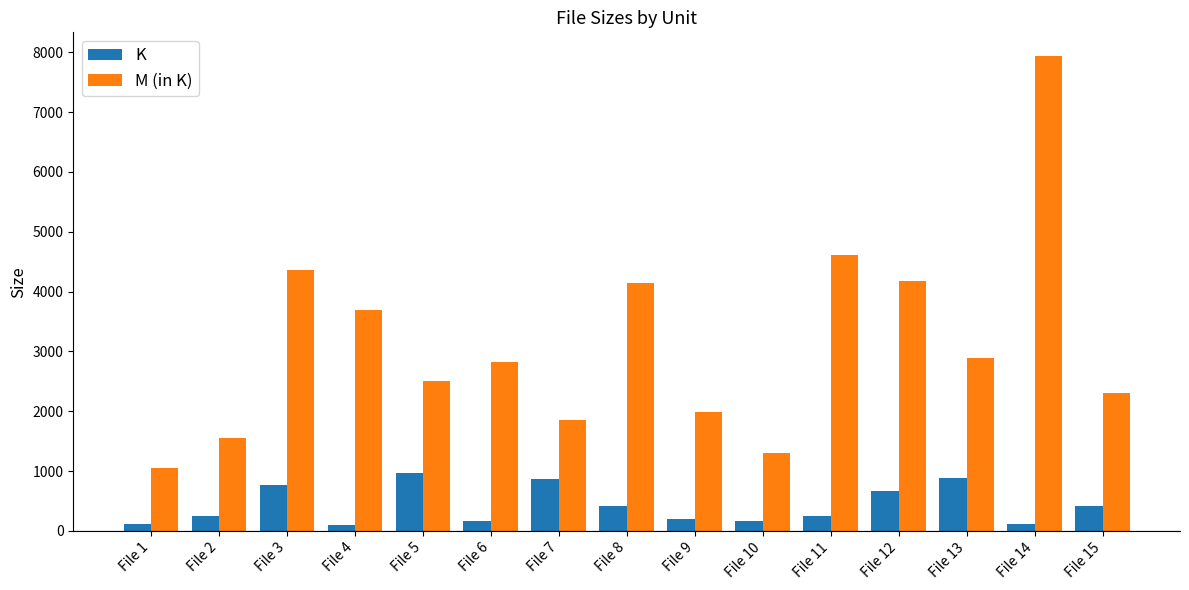

The value of M (in K) at File 10 is 475.9. True or false?

False